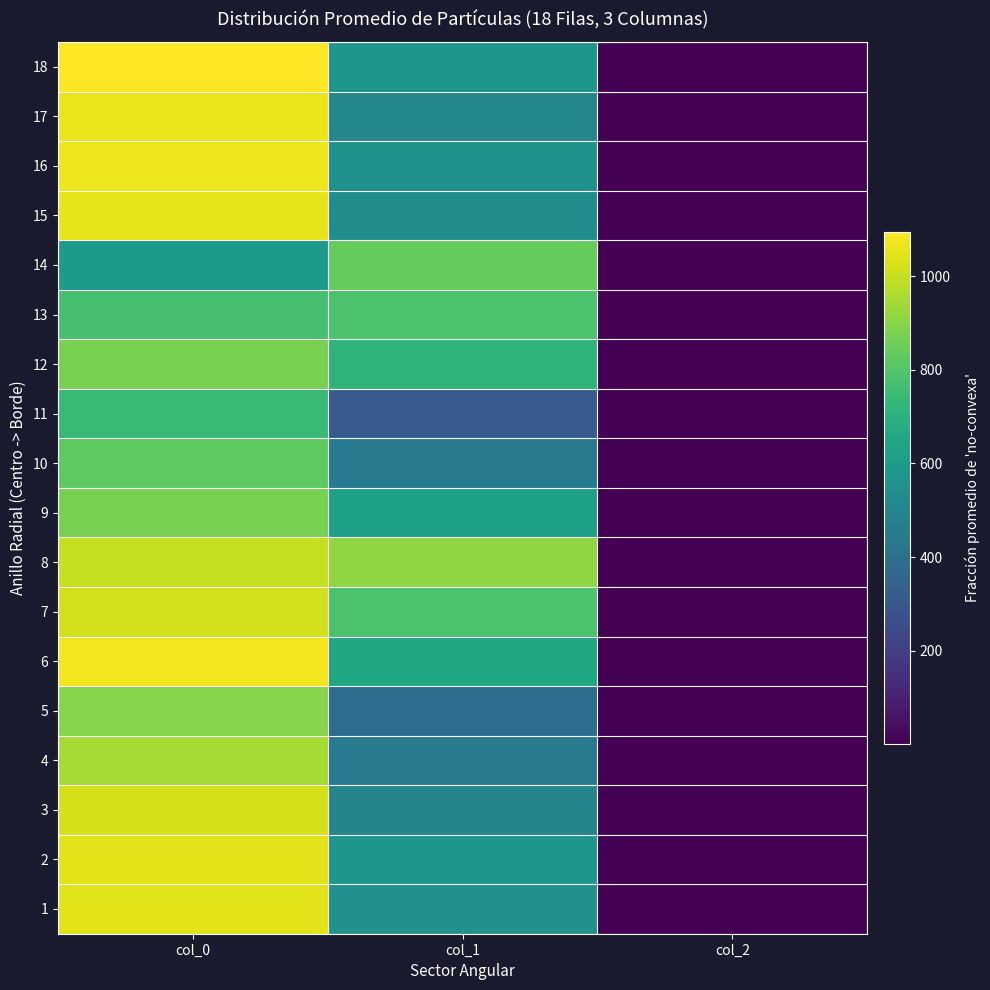

Which series changed the most between col_0 and col_1?

17